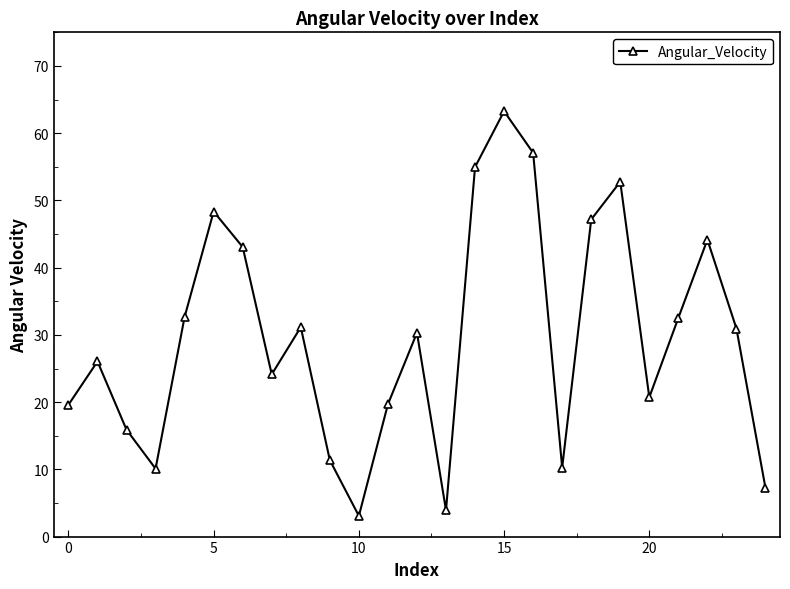

What is the difference between the maximum and second lowest values?

59.4